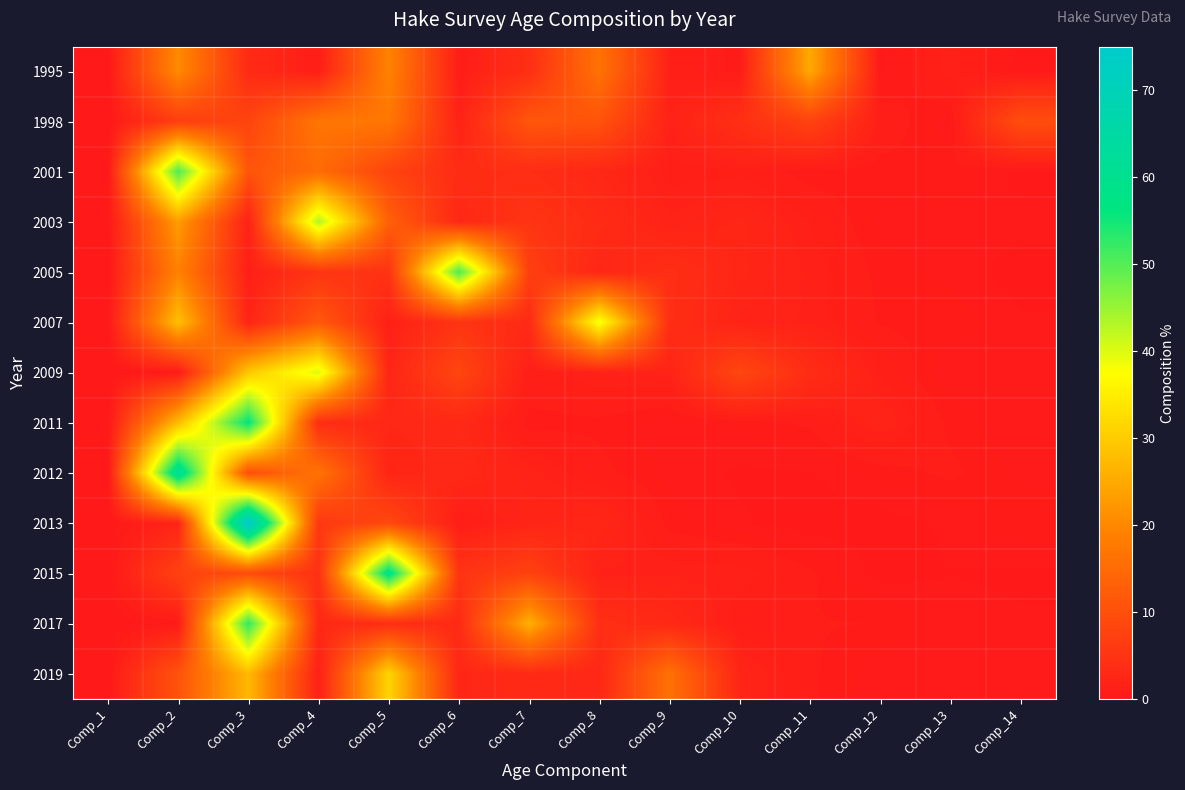

Rank the series by their maximum value, from highest to lowest.

2013, 2012, 2015, 2011, 2017, 2005, 2001, 2003, 2009, 2007, 2019, 1995, 1998